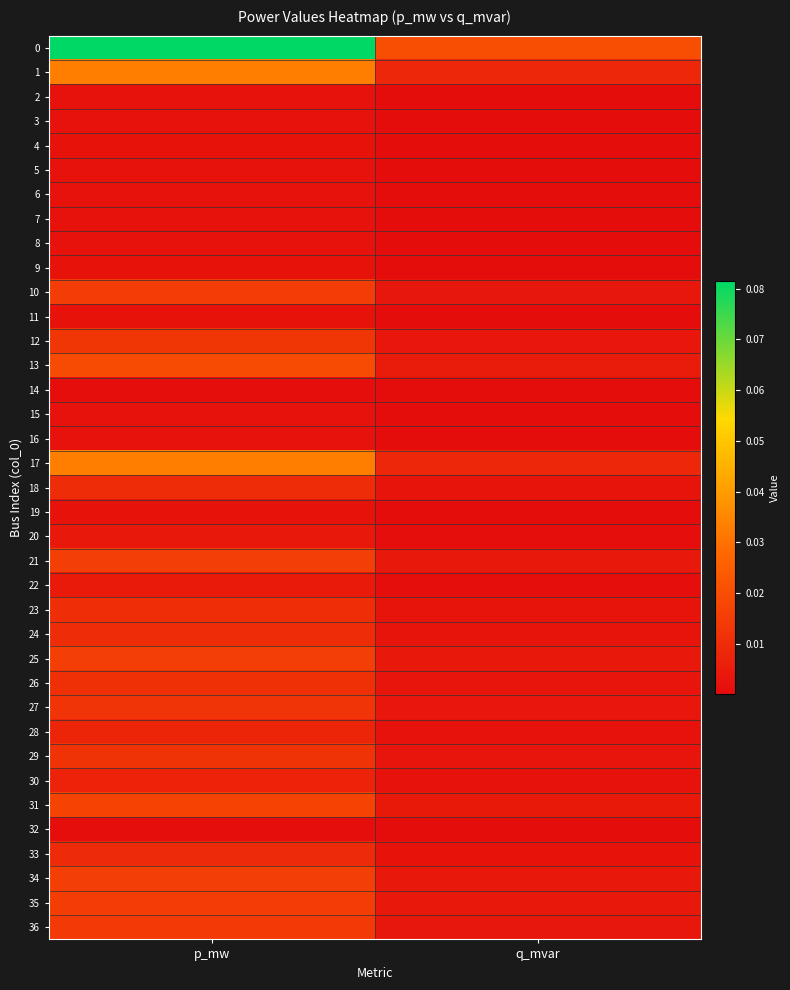

Reading right to left, transcribe all the data shown in this chart.

0: q_mvar=0.0	p_mw=0.1
1: q_mvar=0.0	p_mw=0.0
2: q_mvar=0.0	p_mw=0.0
3: q_mvar=0.0	p_mw=0.0
4: q_mvar=0.0	p_mw=0.0
5: q_mvar=0.0	p_mw=0.0
6: q_mvar=0.0	p_mw=0.0
7: q_mvar=0.0	p_mw=0.0
8: q_mvar=0.0	p_mw=0.0
9: q_mvar=0.0	p_mw=0.0
10: q_mvar=0.0	p_mw=0.0
11: q_mvar=0.0	p_mw=0.0
12: q_mvar=0.0	p_mw=0.0
13: q_mvar=0.0	p_mw=0.0
14: q_mvar=0.0	p_mw=0.0
15: q_mvar=0.0	p_mw=0.0
16: q_mvar=0.0	p_mw=0.0
17: q_mvar=0.0	p_mw=0.0
18: q_mvar=0.0	p_mw=0.0
19: q_mvar=0.0	p_mw=0.0
20: q_mvar=0.0	p_mw=0.0
21: q_mvar=0.0	p_mw=0.0
22: q_mvar=0.0	p_mw=0.0
23: q_mvar=0.0	p_mw=0.0
24: q_mvar=0.0	p_mw=0.0
25: q_mvar=0.0	p_mw=0.0
26: q_mvar=0.0	p_mw=0.0
27: q_mvar=0.0	p_mw=0.0
28: q_mvar=0.0	p_mw=0.0
29: q_mvar=0.0	p_mw=0.0
30: q_mvar=0.0	p_mw=0.0
31: q_mvar=0.0	p_mw=0.0
32: q_mvar=0.0	p_mw=0.0
33: q_mvar=0.0	p_mw=0.0
34: q_mvar=0.0	p_mw=0.0
35: q_mvar=0.0	p_mw=0.0
36: q_mvar=0.0	p_mw=0.0